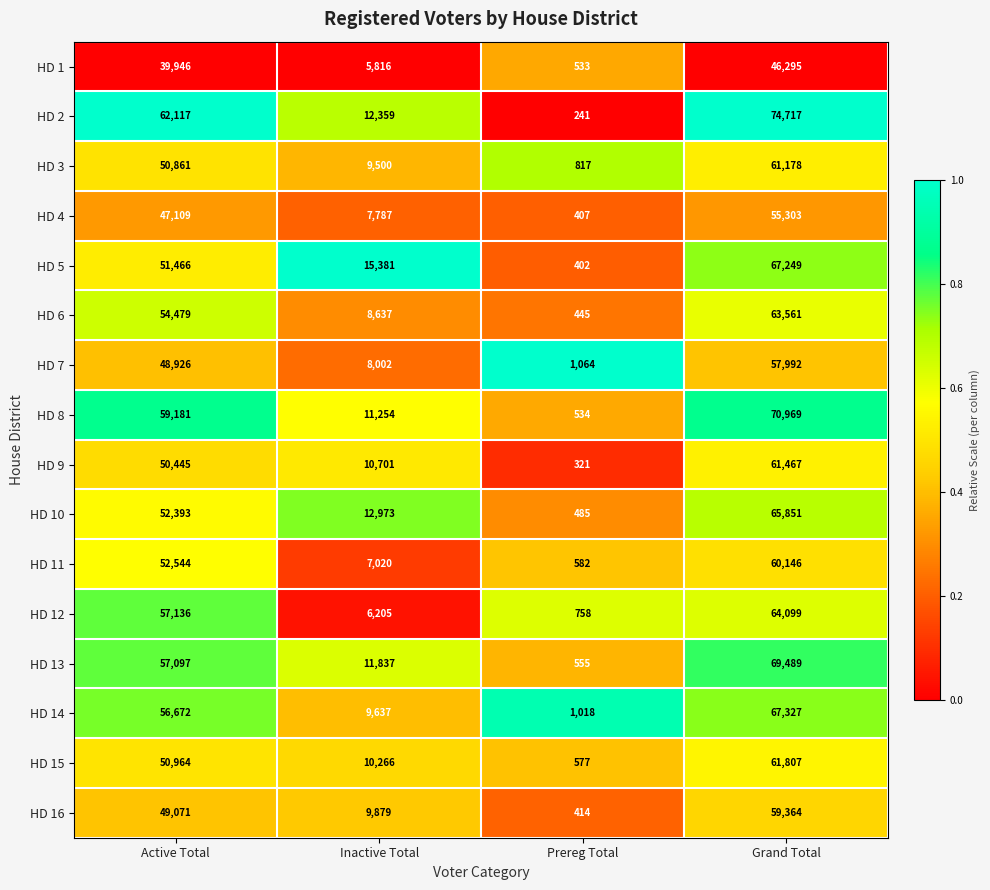

Which series has the largest range (max minus min)?

HD 2